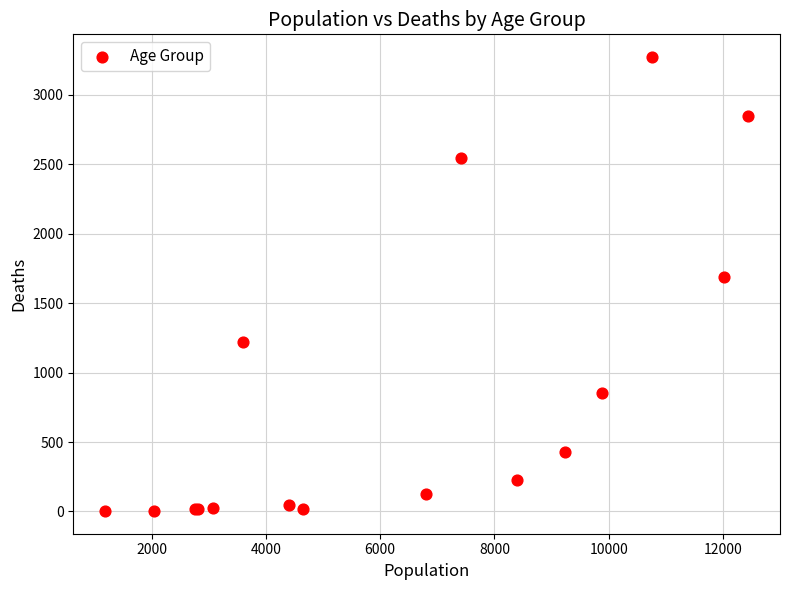

What Y value in the scatter plot is closest to 1638?

1690